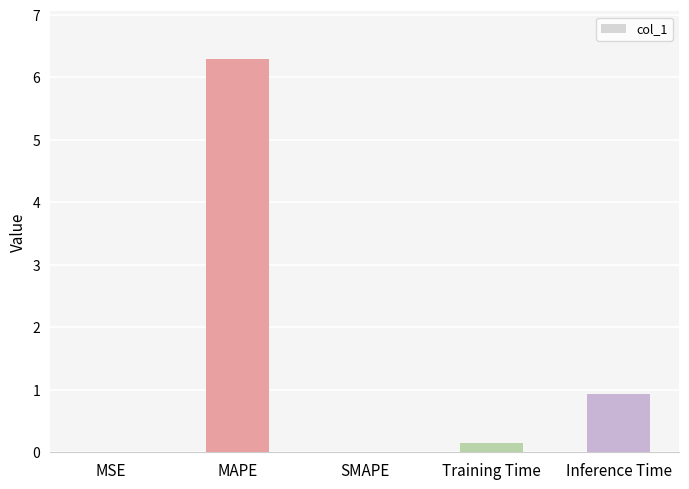

Are the bars grouped side by side (vs. stacked)?

No